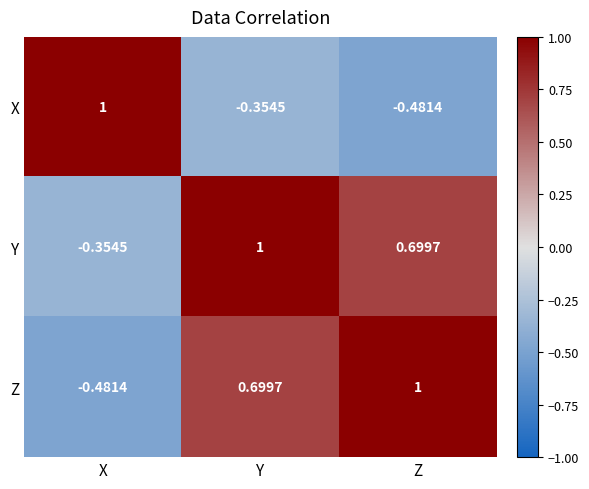

Where does the Y series first go above 0?

Y